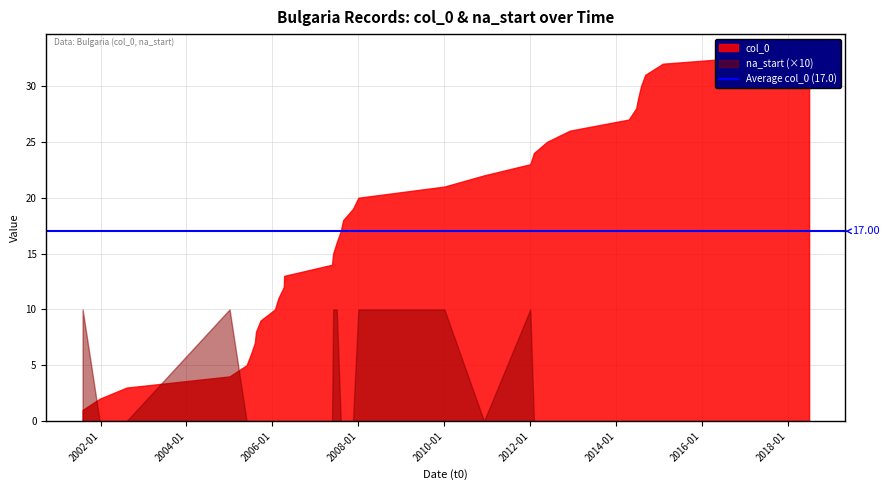

How many values in the col_0 series exceed 17?

16